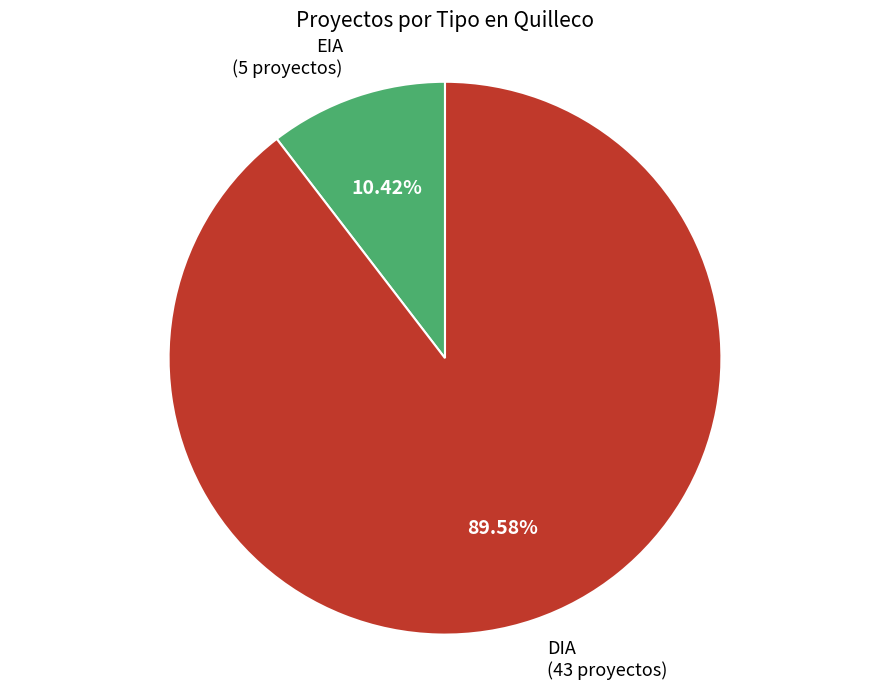

Does any single category account for the majority?

Yes